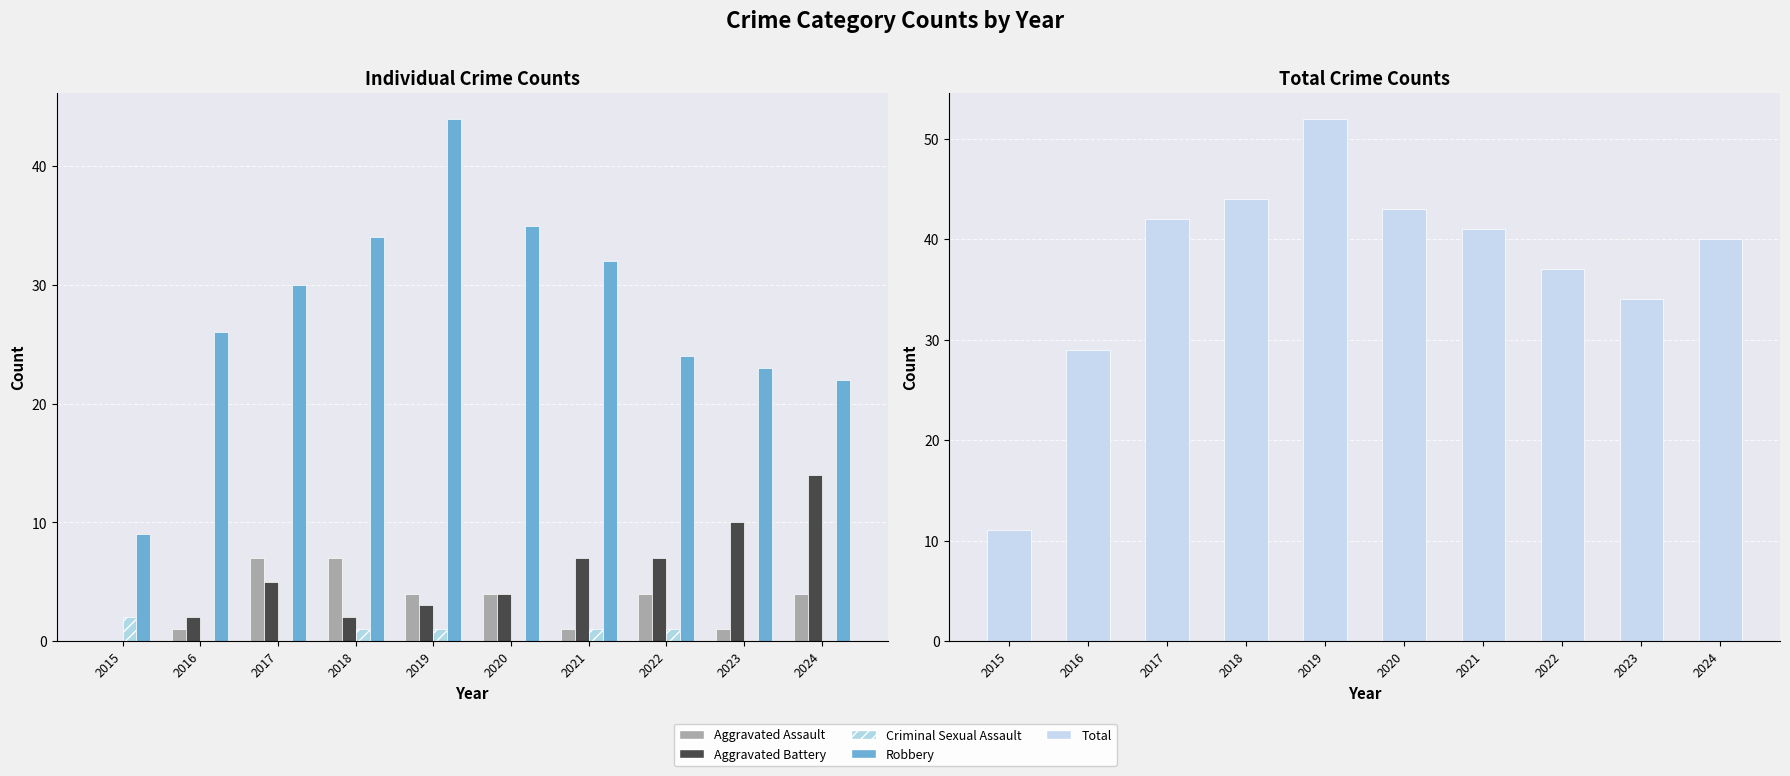

What is the sum of the Aggravated Assault values at 2018 and 2020?

11